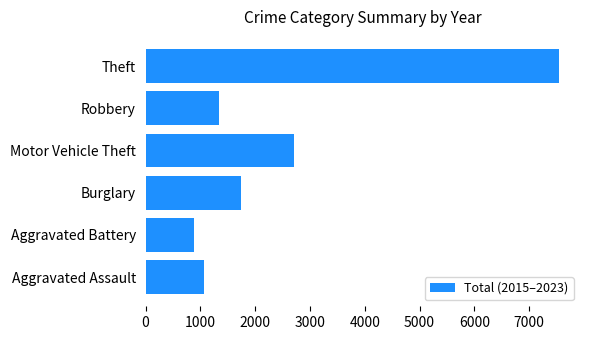

Rank the categories by value from highest to lowest.

Theft, Motor Vehicle Theft, Burglary, Robbery, Aggravated Assault, Aggravated Battery